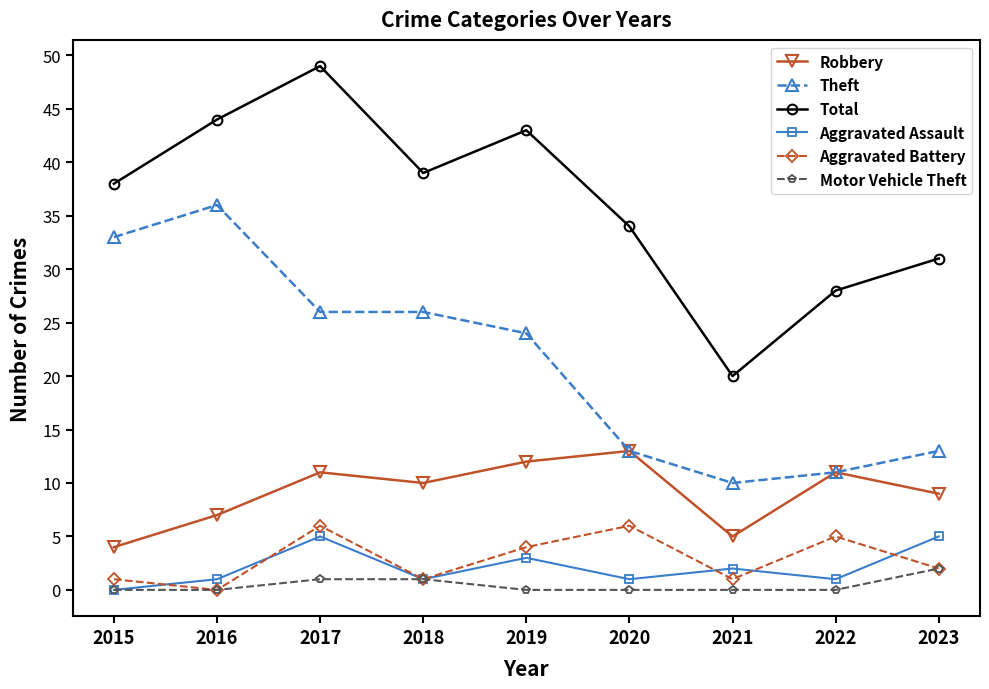

What are all the series names shown in the legend?

Robbery, Theft, Total, Aggravated Assault, Aggravated Battery, Motor Vehicle Theft